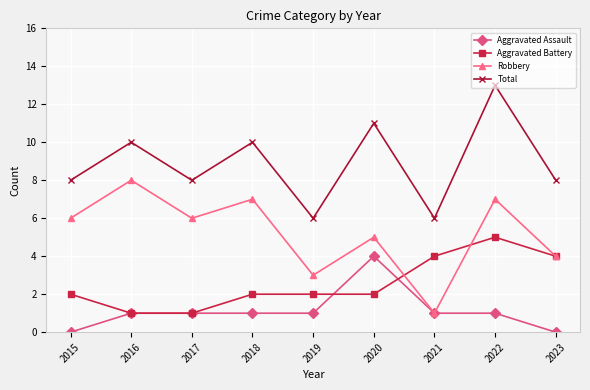

Reading left to right, what are all the values shown in this chart?

Aggravated Assault: 2015=0	2016=1	2017=1	2018=1	2019=1	2020=4	2021=1	2022=1	2023=0
Aggravated Battery: 2015=2	2016=1	2017=1	2018=2	2019=2	2020=2	2021=4	2022=5	2023=4
Robbery: 2015=6	2016=8	2017=6	2018=7	2019=3	2020=5	2021=1	2022=7	2023=4
Total: 2015=8	2016=10	2017=8	2018=10	2019=6	2020=11	2021=6	2022=13	2023=8